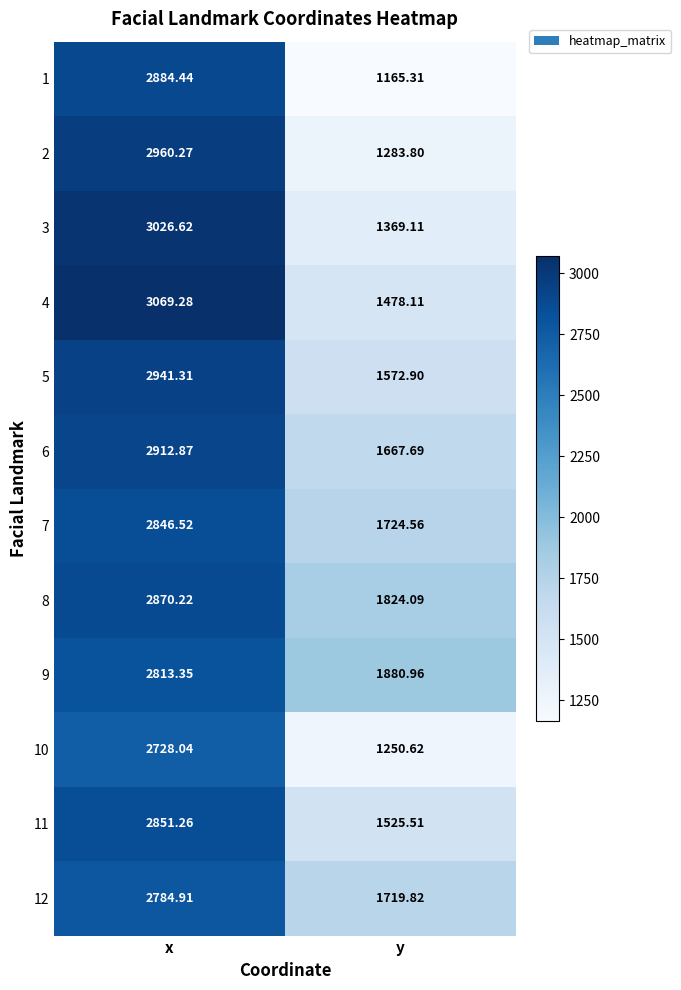

Rank the categories by 8 value from lowest to highest.

y, x